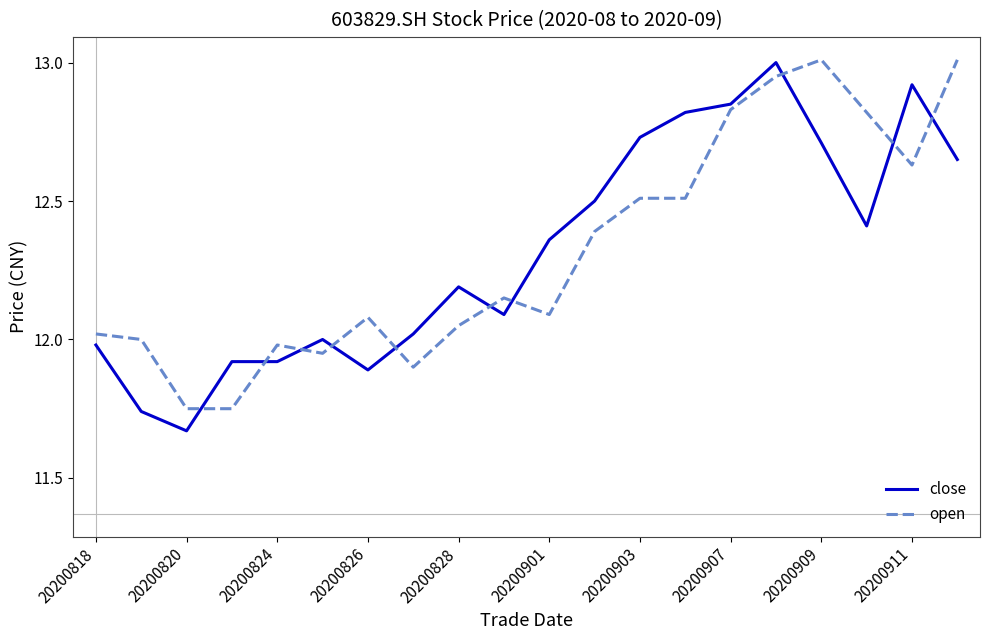

What is the difference between the maximum and minimum values in the open series?

1.3